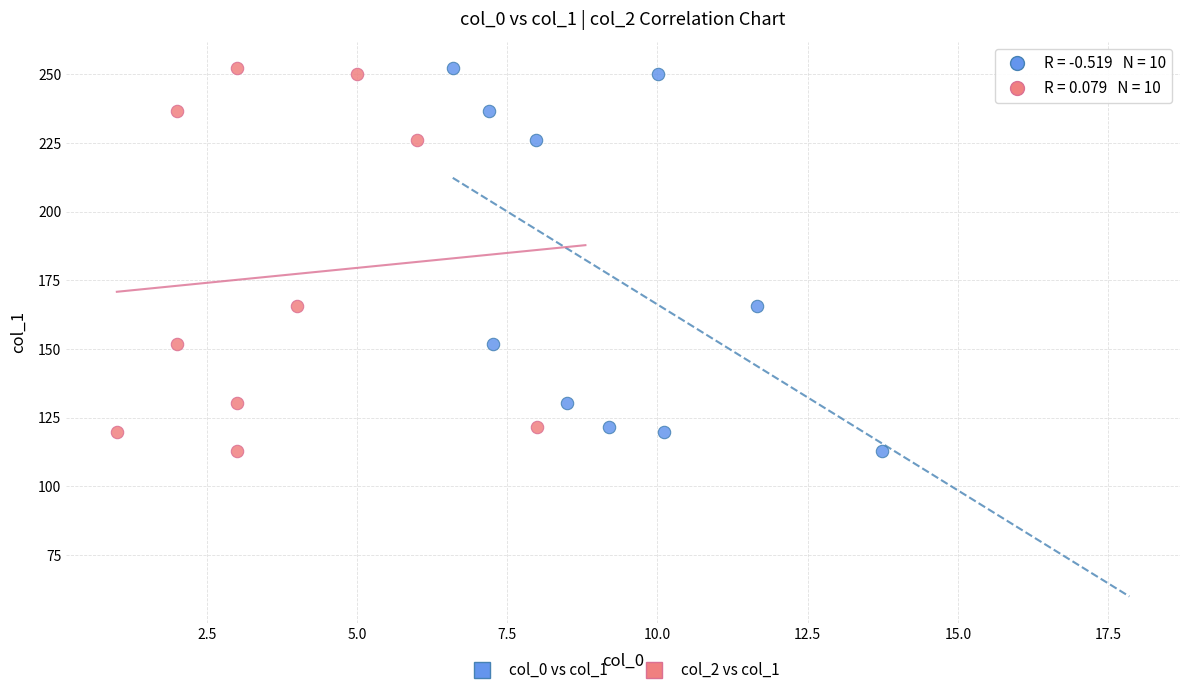

What are all the series names shown in the legend?

col_0 vs col_1, col_2 vs col_1